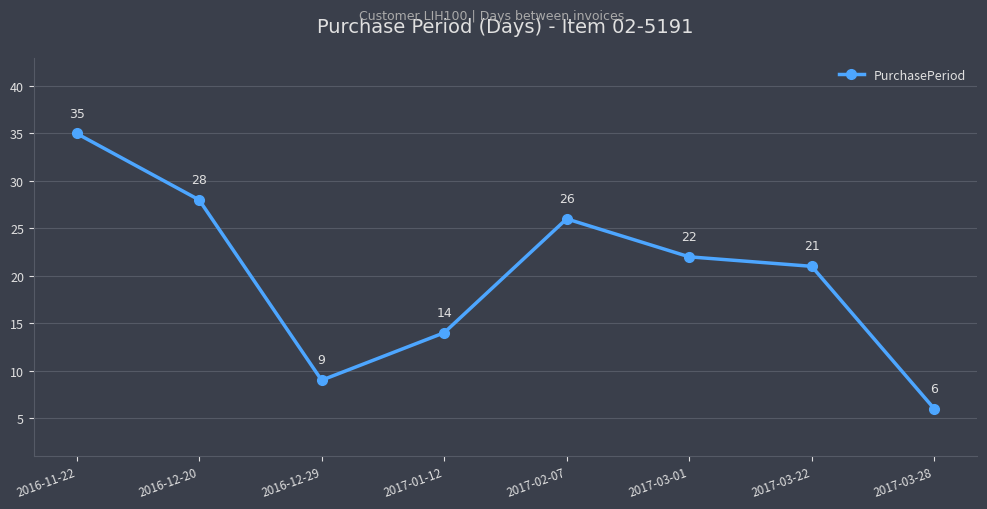

How many interior local valleys (lower than both neighbors) does the data have?

1